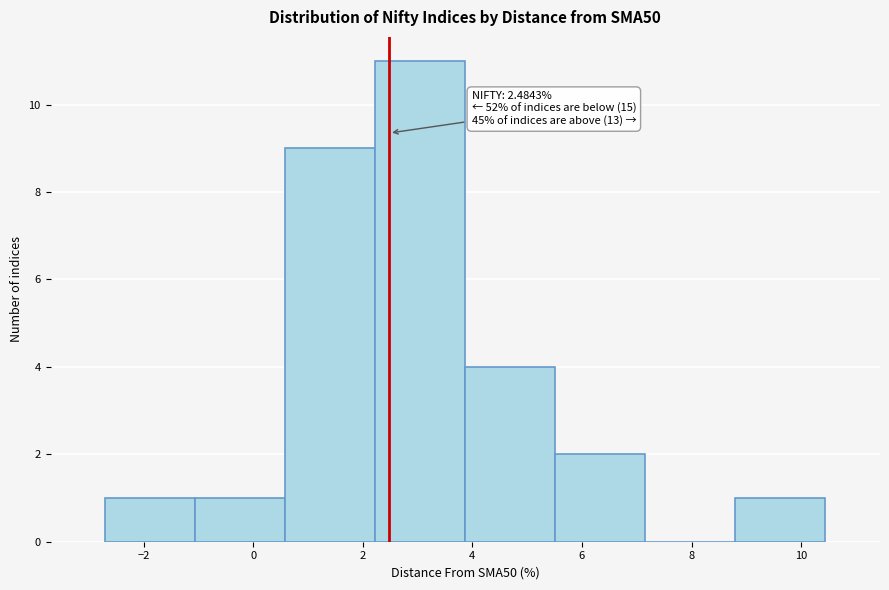

Which range on the x-axis has the tallest bar?

2.2 to 3.8